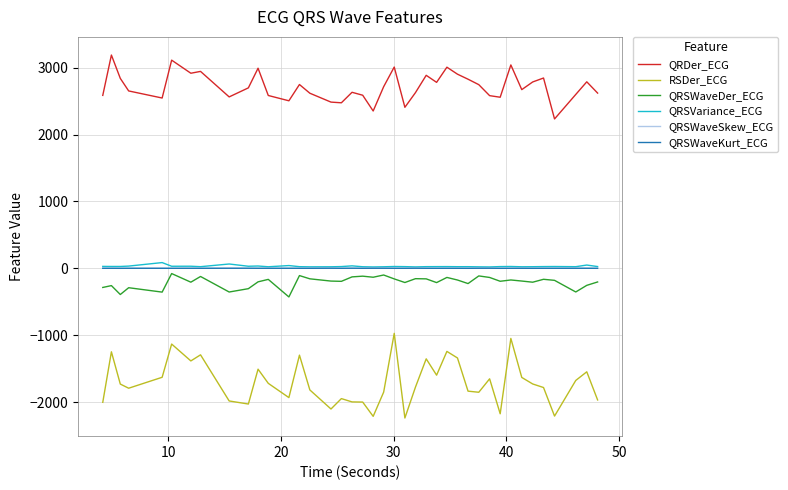

True or false: QRSWaveKurt_ECG and QRDer_ECG intersect in this chart.

False